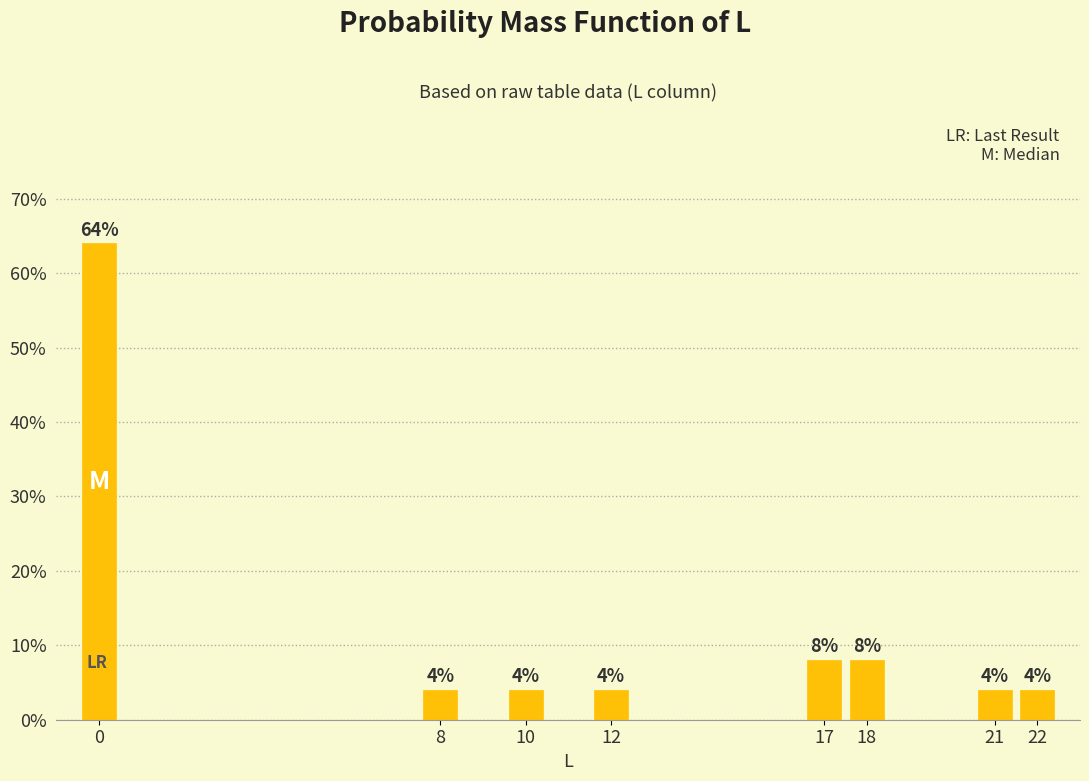

Are the bars horizontal?

No